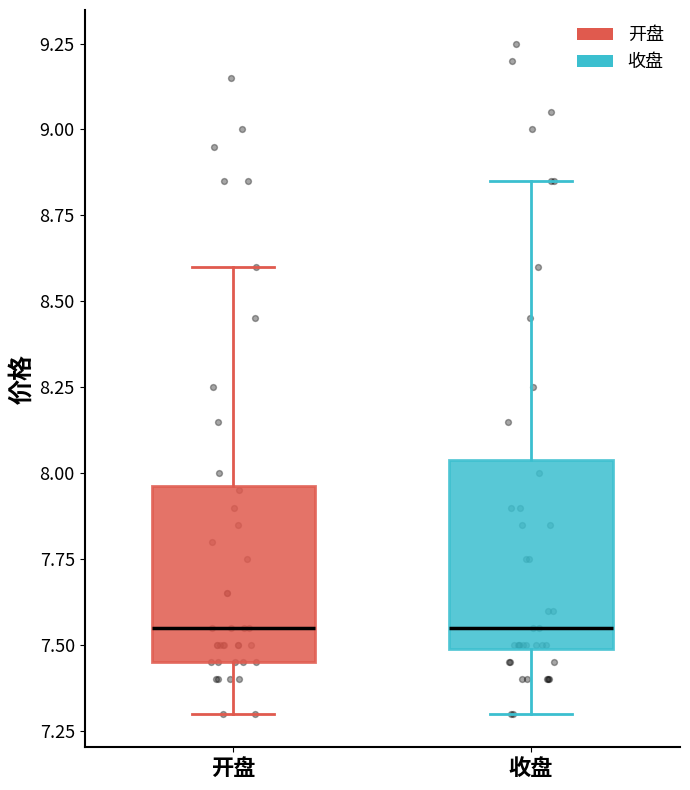

Where is the lower edge of the box for 开盘 on the y-axis? The values are not printed on the chart, so give them approximately, as read against the axis.

7.45